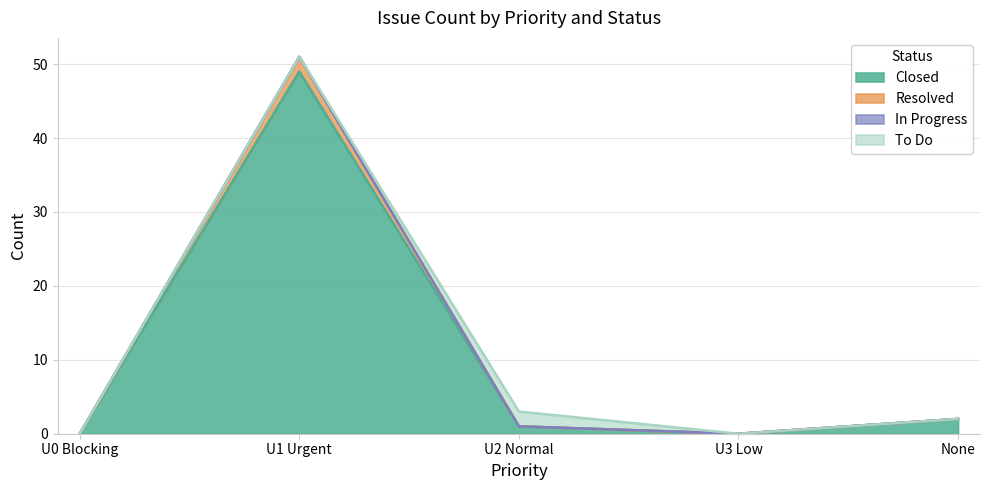

How many data points in Resolved are above 1?

2